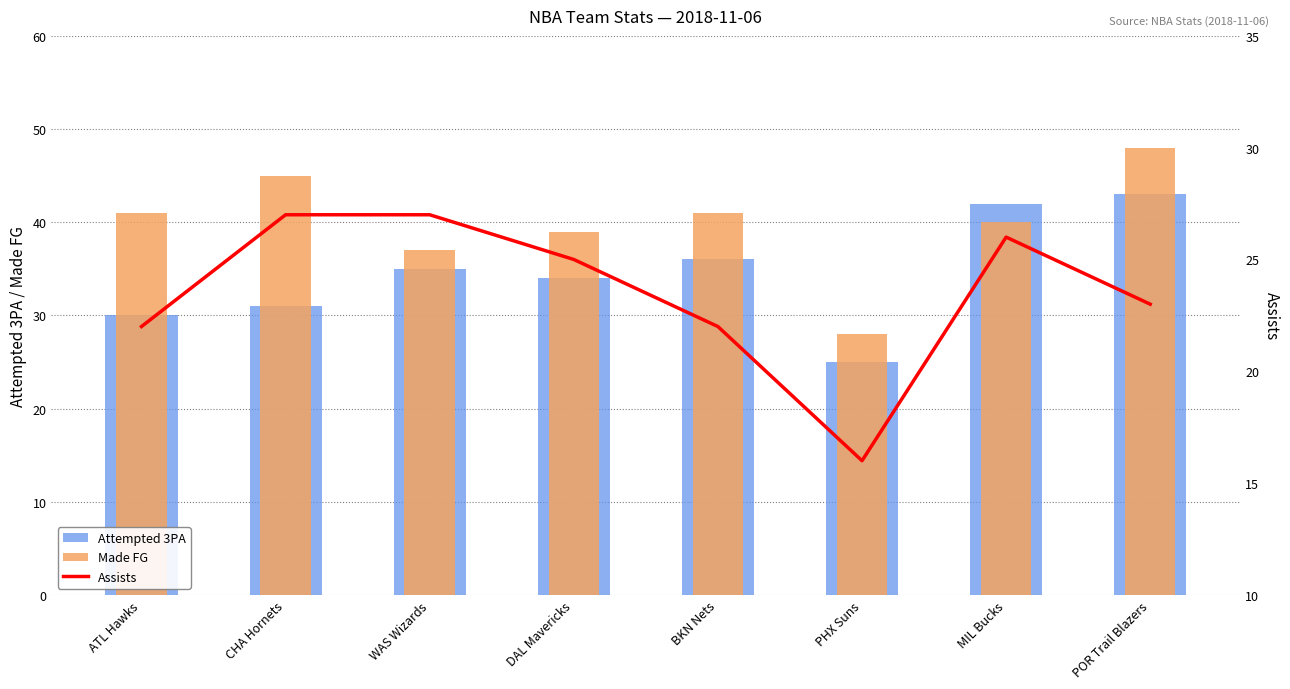

What position from the left is PHX Suns?

6